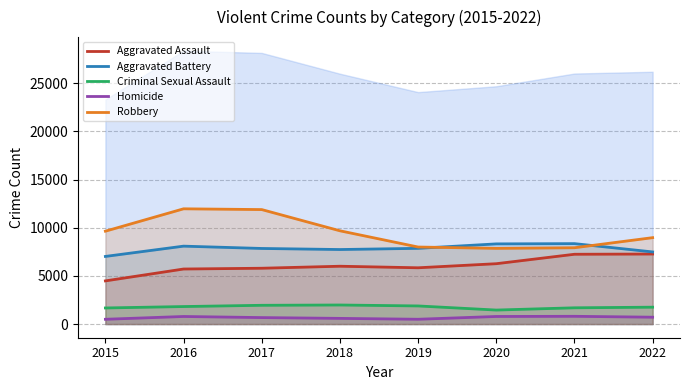

List the series in order of their peak value, lowest first.

Homicide, Criminal Sexual Assault, Aggravated Assault, Aggravated Battery, Robbery